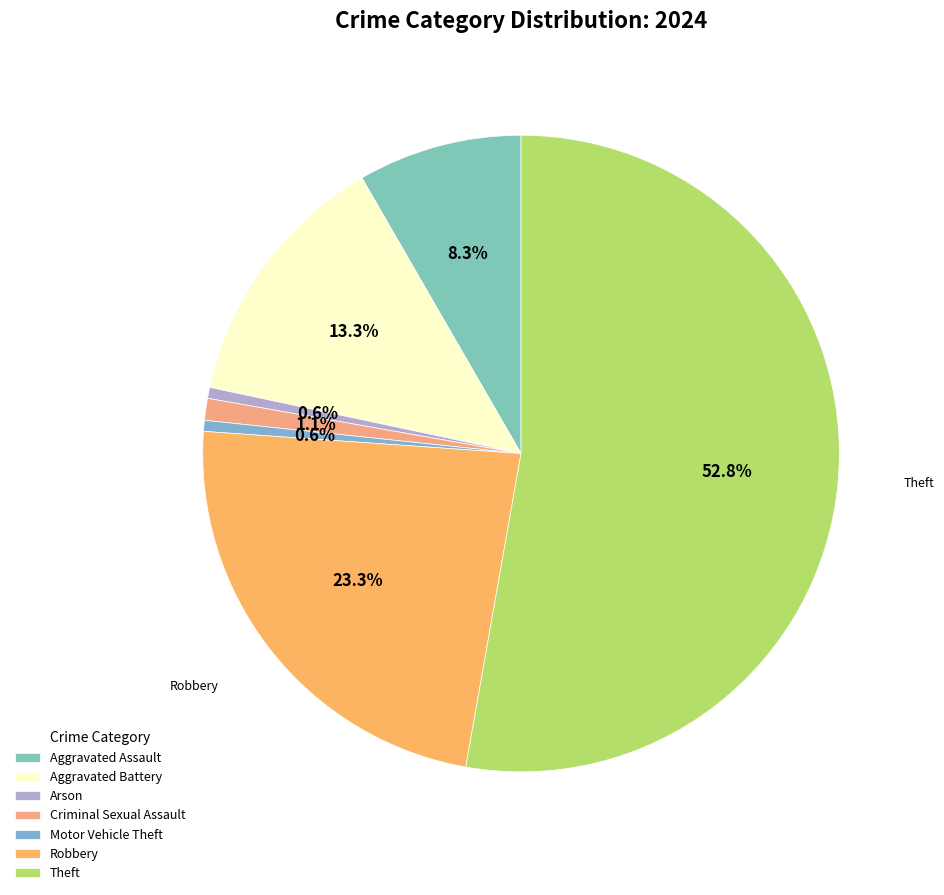

How many segments does this pie chart have?

7